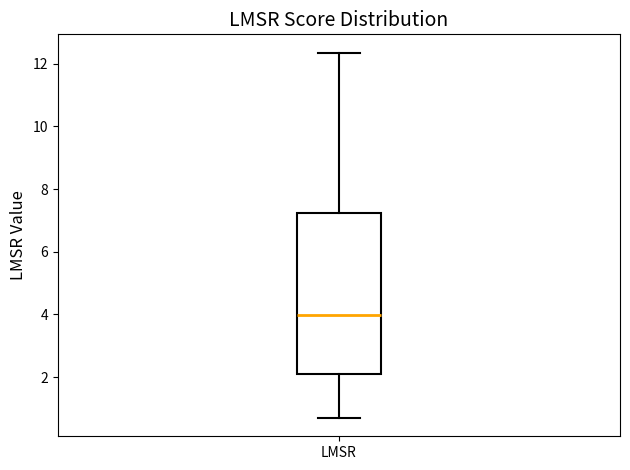

Read this box plot against the y-axis: the position of the median line, the range covered by the box, and the ends of both whiskers. The values are not printed on the chart, so give them approximately, as read against the axis.

median 4.0, box 2.2 to 7.2, whiskers 0.6 to 12.4